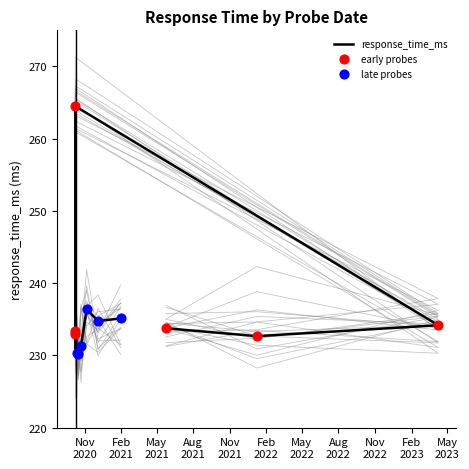

Approximately how many times larger is the value at 2020-10-22 19:25 compared to 2020-12-04 13:55?

1.0